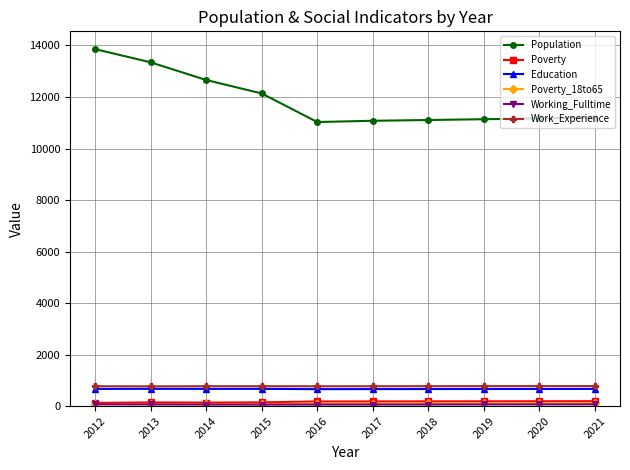

At how many categories does at least one series exceed 4487?

10